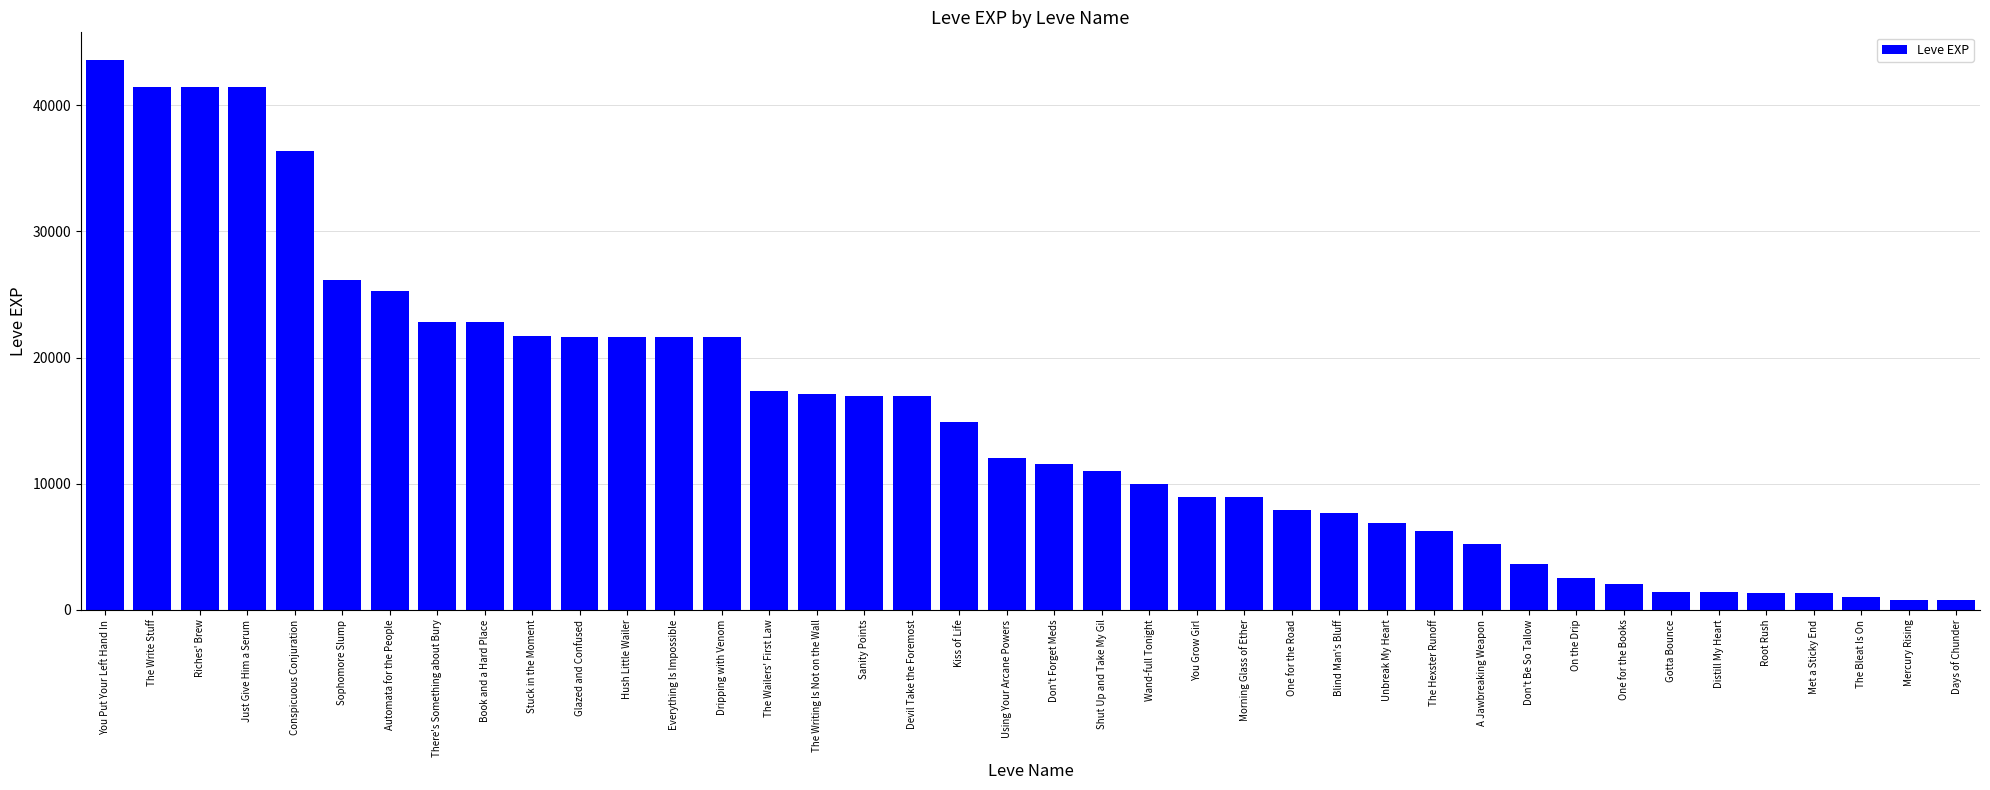

What is the average value?

15131